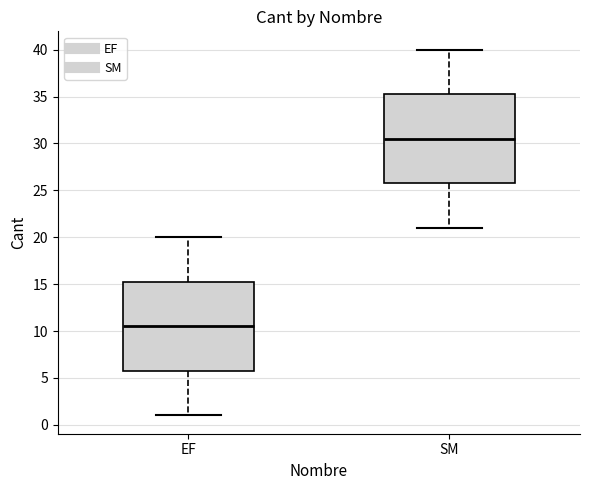

Reading left to right, transcribe this box plot: for each box, give where its median line is, the range the box spans, and where its two whiskers end, as read against the y-axis. The values are not printed on the chart, so give them approximately, as read against the axis.

EF: median 10.5, box 6.0 to 15.5, whiskers 1.0 to 20.0
SM: median 30.5, box 26.0 to 35.5, whiskers 21.0 to 40.0